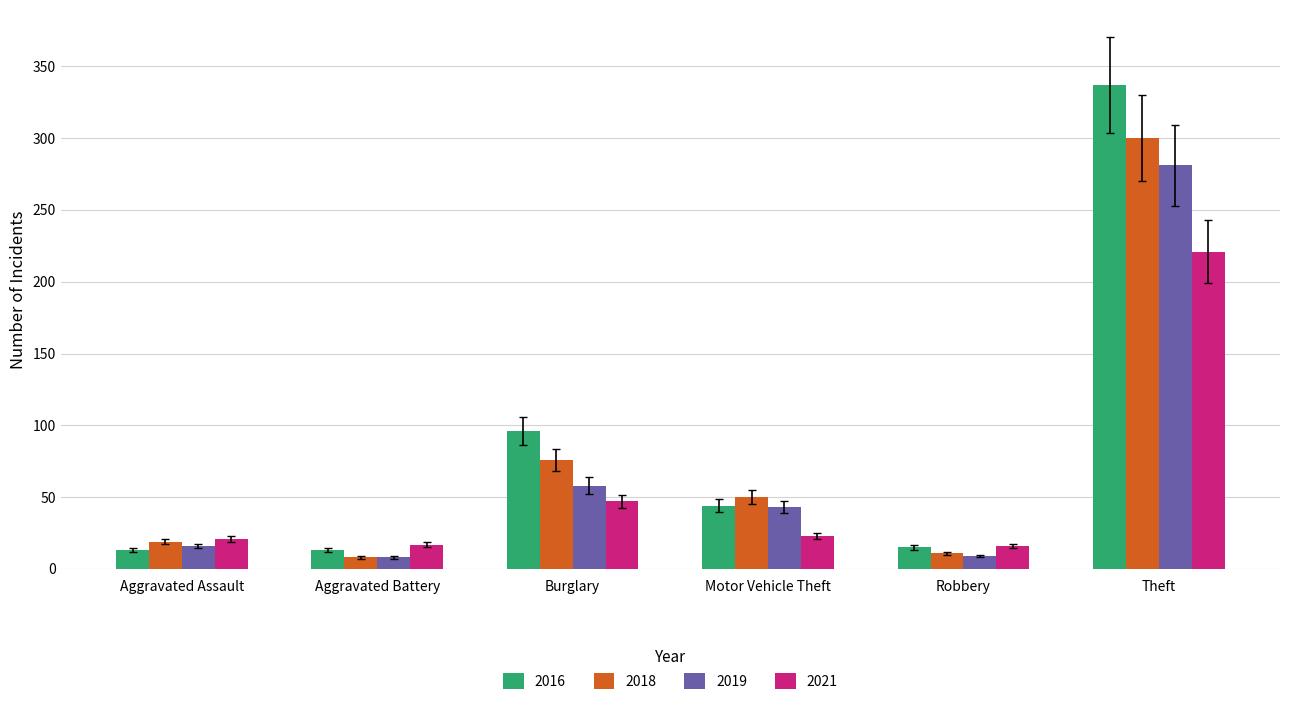

Which series has the largest total across all categories?

2016